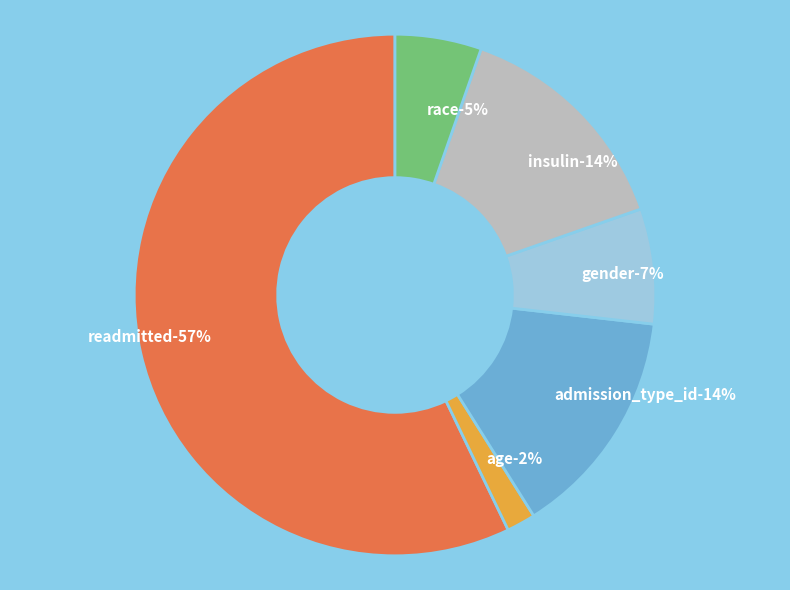

How many segments does this pie chart have?

6